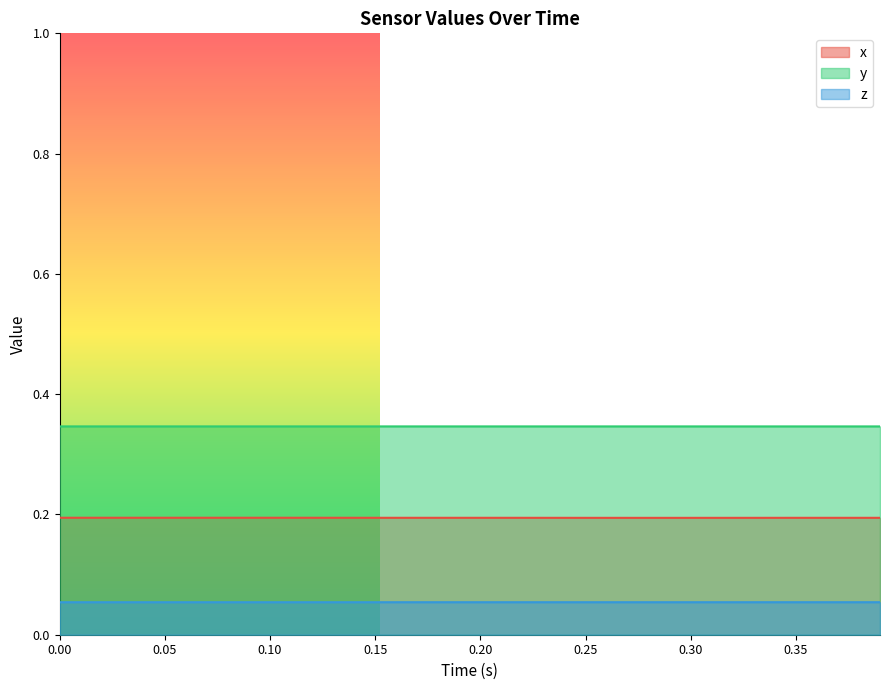

What is the smallest value displayed?

0.1